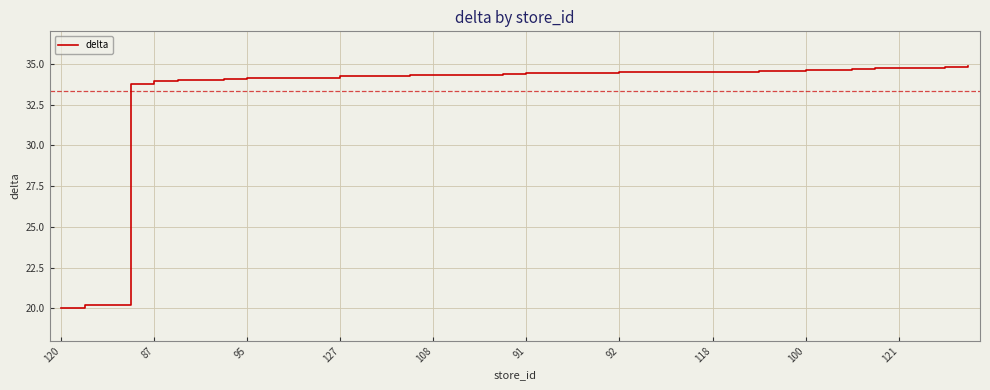

What is the difference between the maximum and minimum values?

14.8